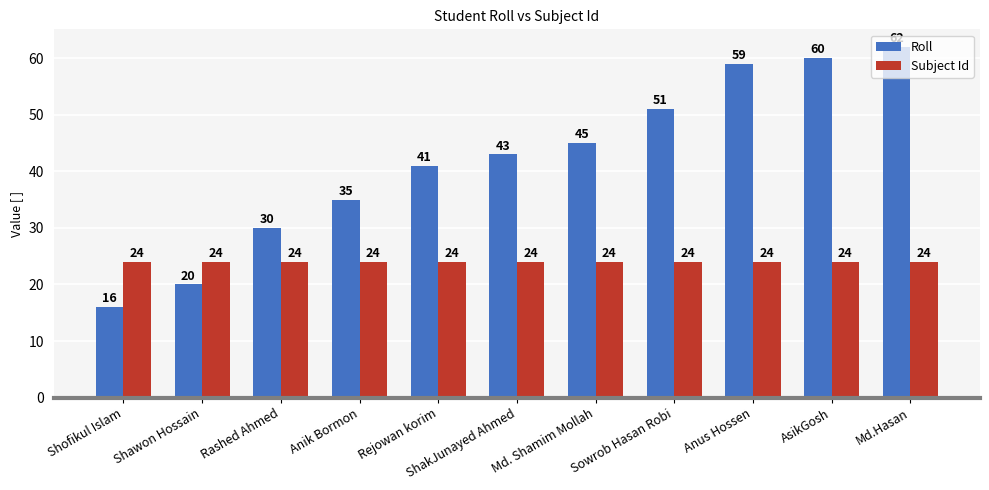

What is the smallest value displayed?

16